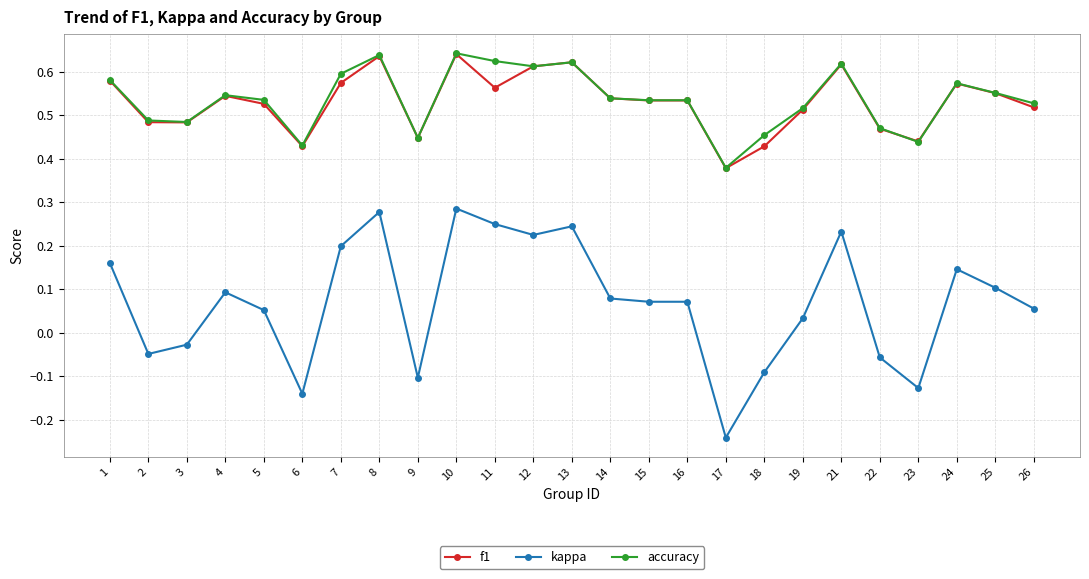

True or false: kappa and accuracy intersect in this chart.

False